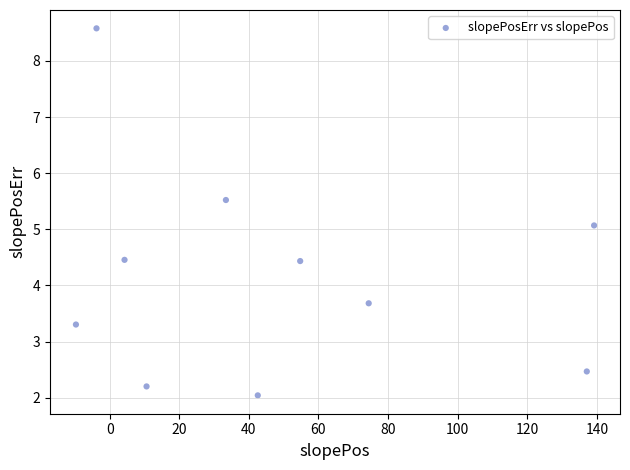

What is the range of Y values (max minus min)?

6.5